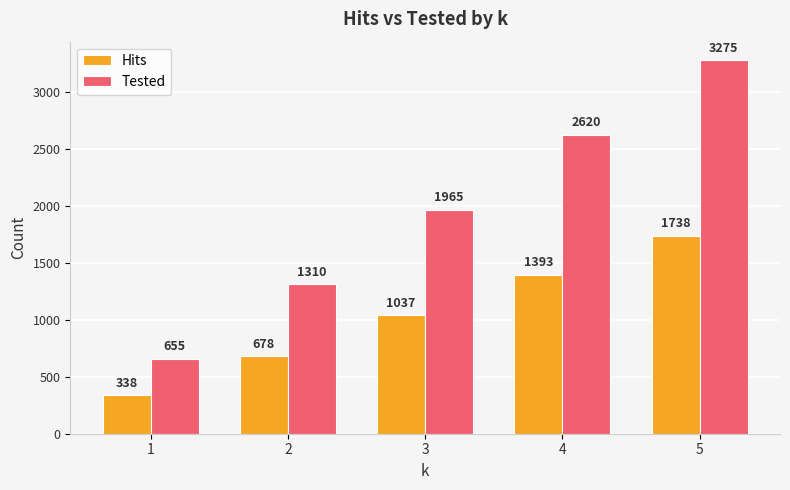

Which series changed the most between 3 and 4?

Tested